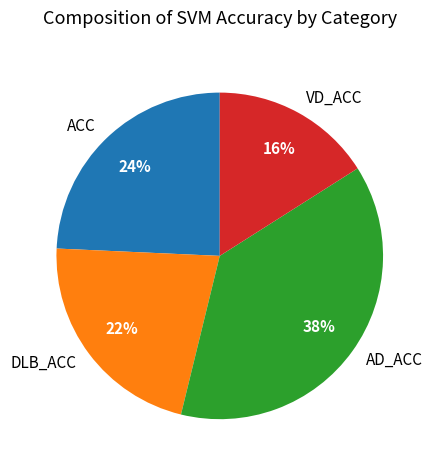

To the nearest percent, what is the difference between the largest and smallest slice percentages?

22%